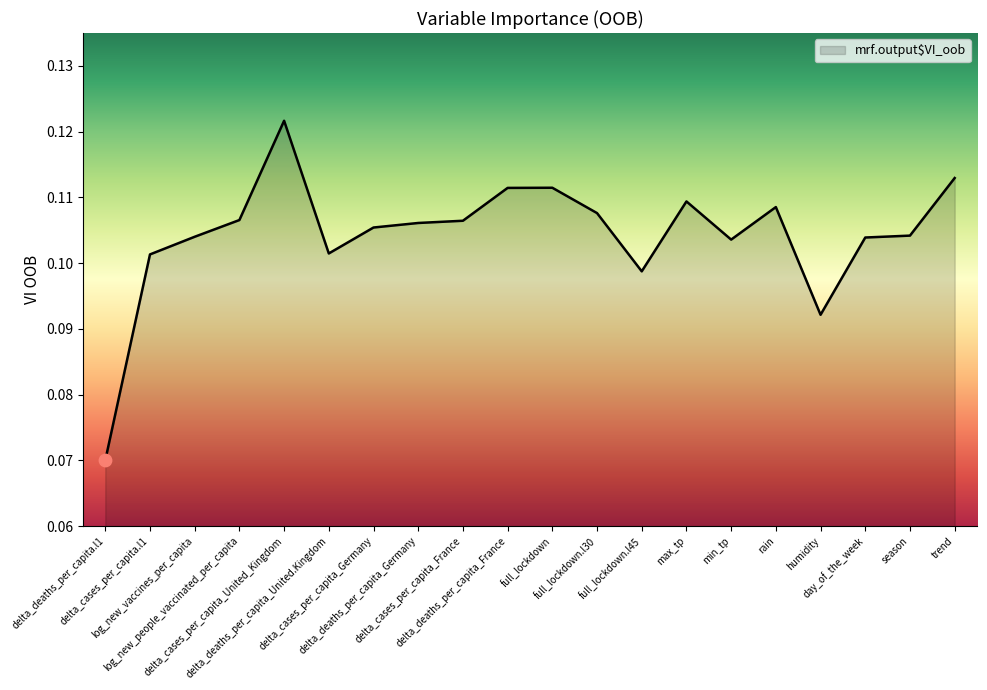

Between delta_cases_per_capita_France and delta_deaths_per_capita_Germany, which is larger?

delta_cases_per_capita_France